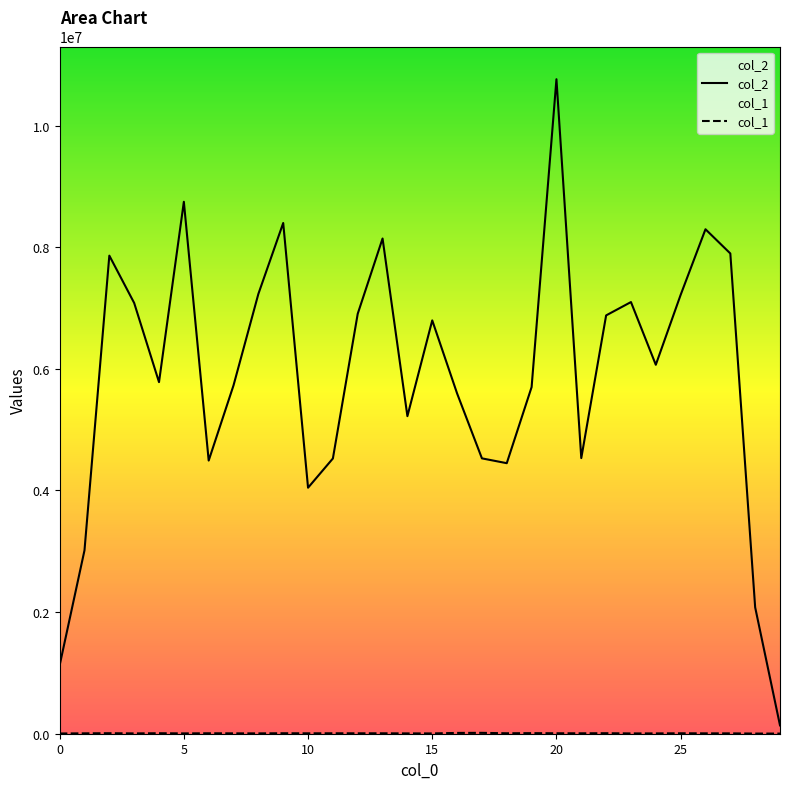

At how many categories does at least one series exceed 5061280?

20